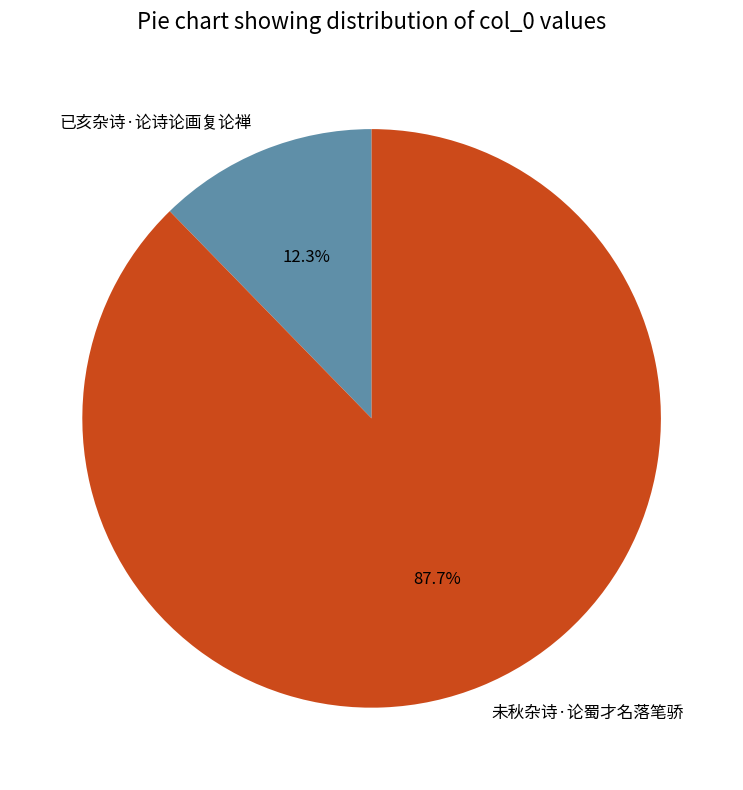

Which slice is the largest?

未秋杂诗·论蜀才名落笔骄